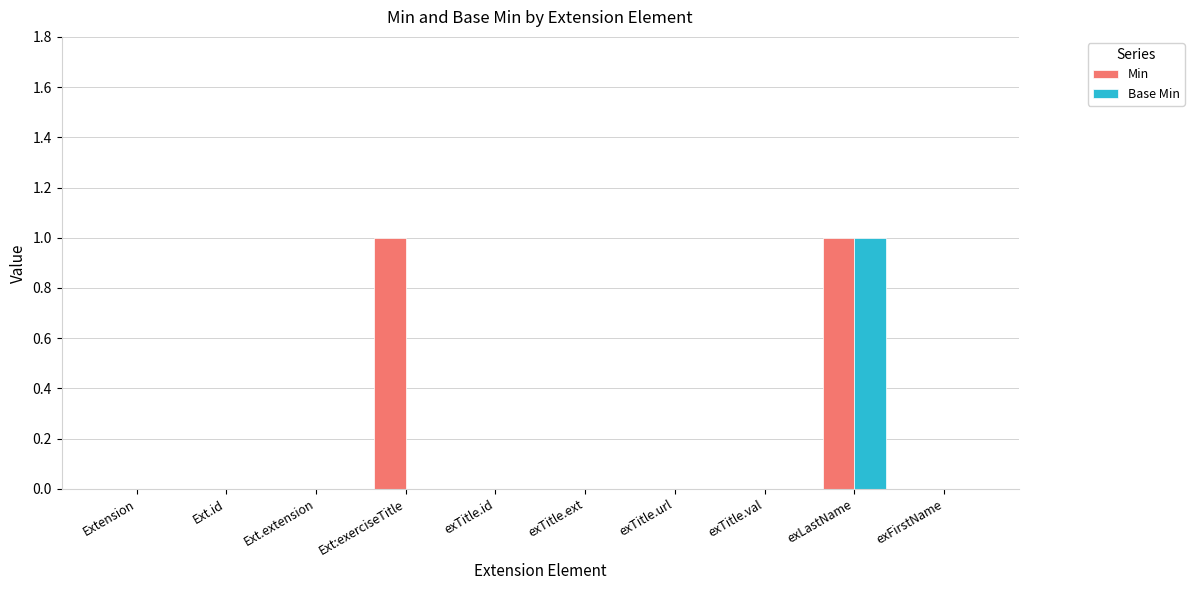

Reading left to right, extract all data points from this chart.

Min: Extension=0	Ext.id=0	Ext.extension=0	Ext:exerciseTitle=1	exTitle.id=0	exTitle.ext=0	exTitle.url=0	exTitle.val=0	exLastName=1	exFirstName=0
Base Min: Extension=0	Ext.id=0	Ext.extension=0	Ext:exerciseTitle=0	exTitle.id=0	exTitle.ext=0	exTitle.url=0	exTitle.val=0	exLastName=1	exFirstName=0